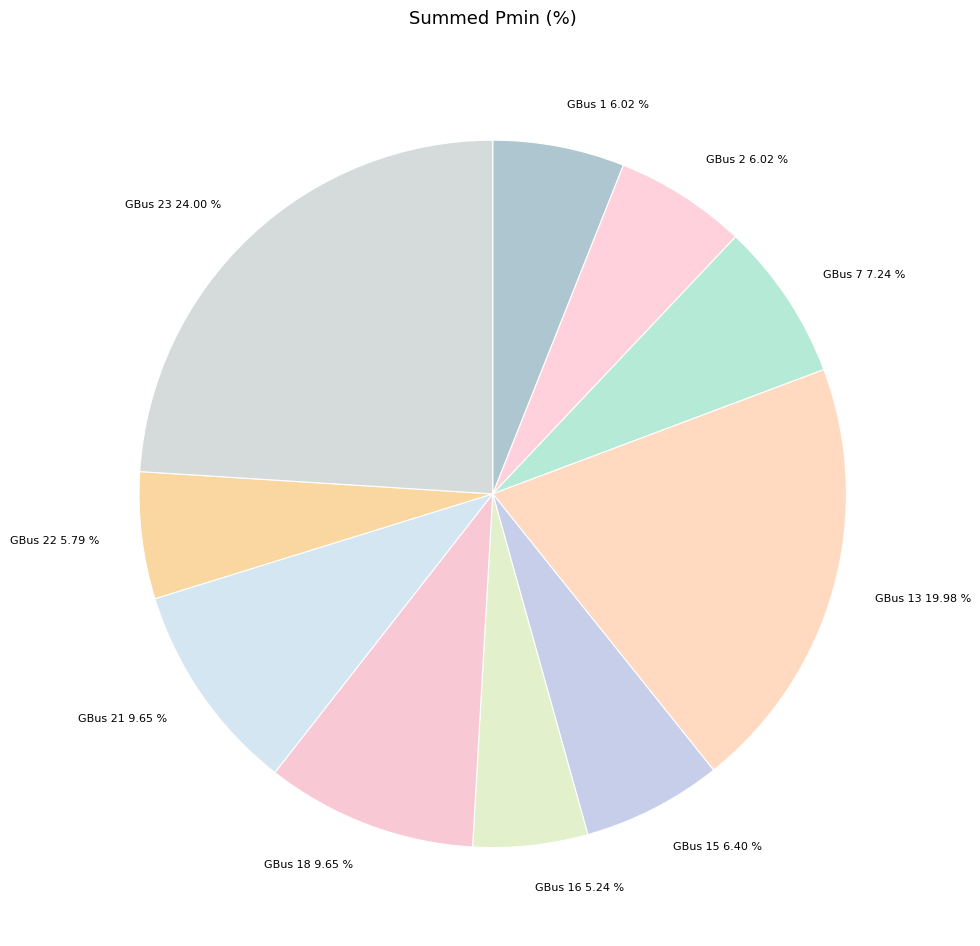

What is the ratio of the value at GBus 21 9.65 % to the value at GBus 22 5.79 %?

1.7